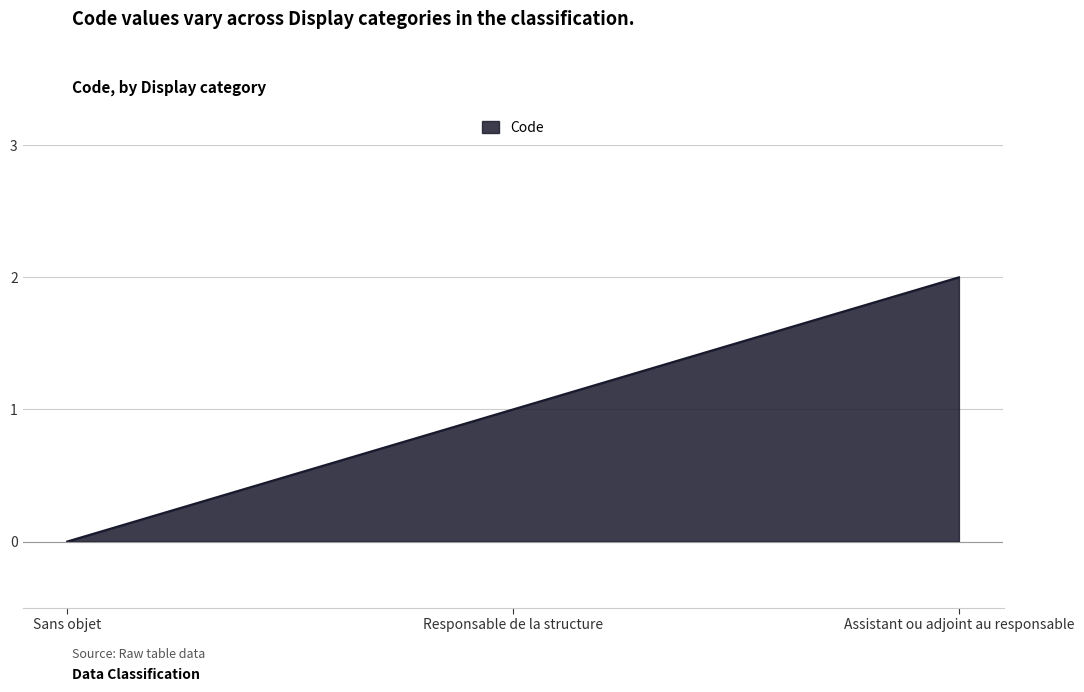

Is it true that the value at Assistant ou adjoint au responsable is 2?

True